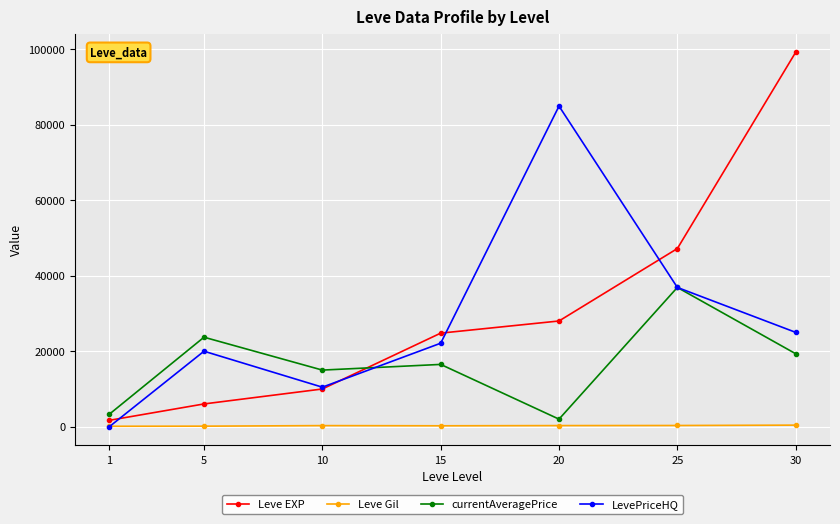

Which series has the largest range (max minus min)?

Leve EXP